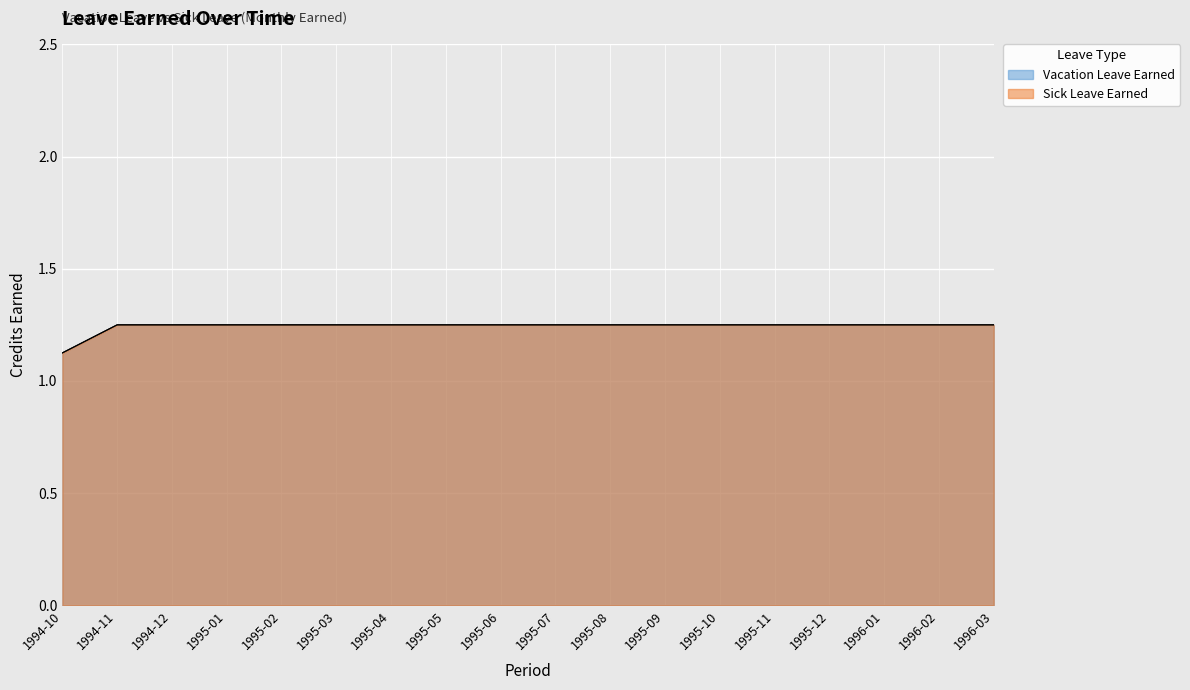

At which label does Sick Leave Earned reach its minimum?

1994-10